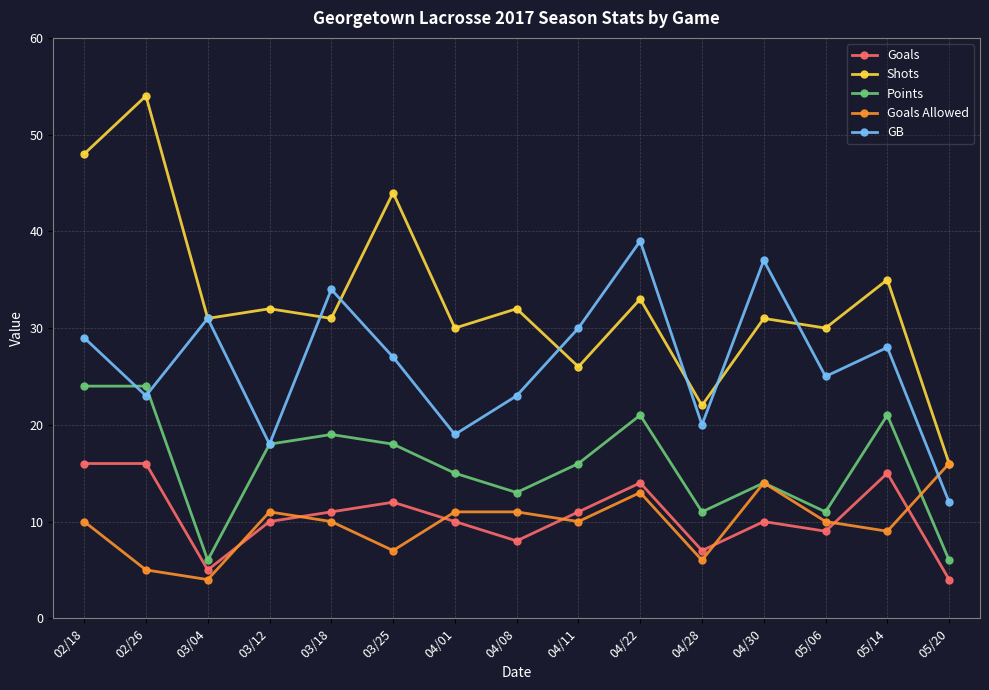

What is the greatest value displayed?

54